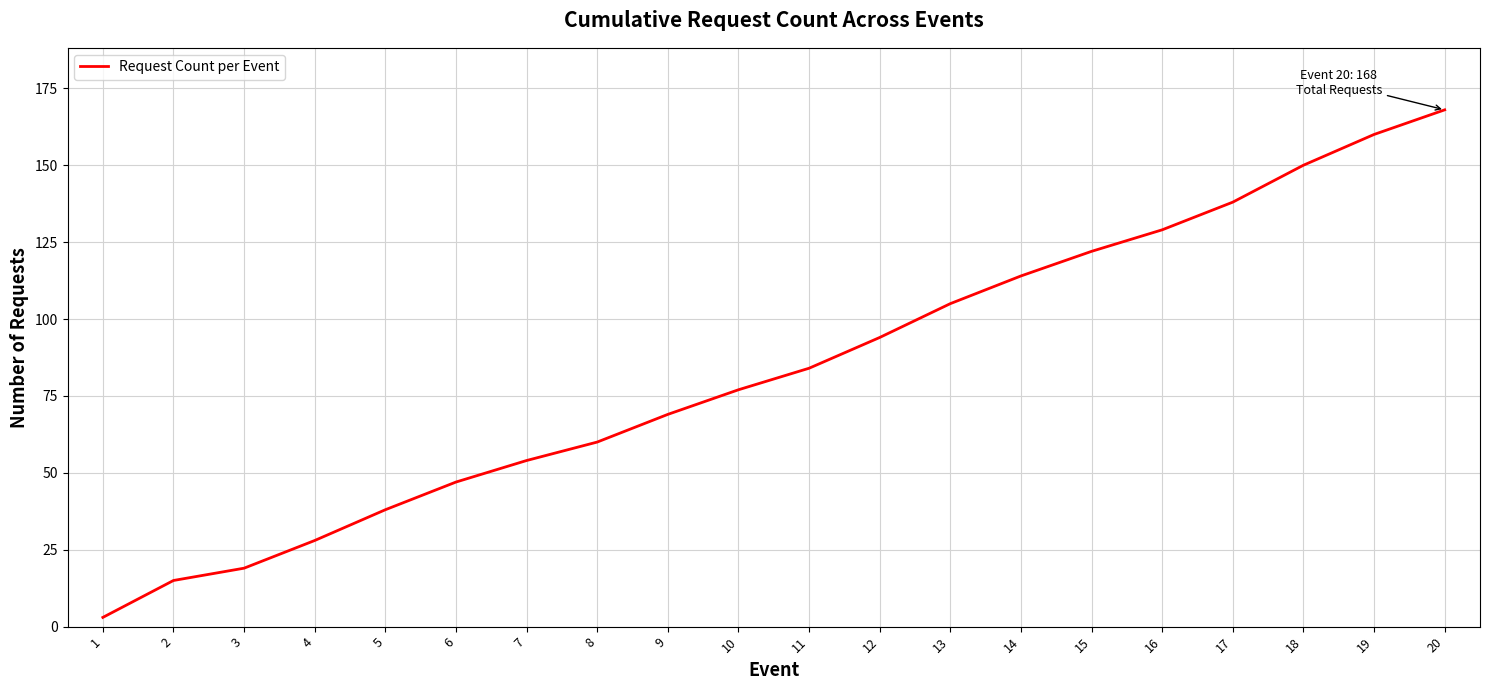

List the labels in order of value, largest first.

20, 19, 18, 17, 16, 15, 14, 13, 12, 11, 10, 9, 8, 7, 6, 5, 4, 3, 2, 1